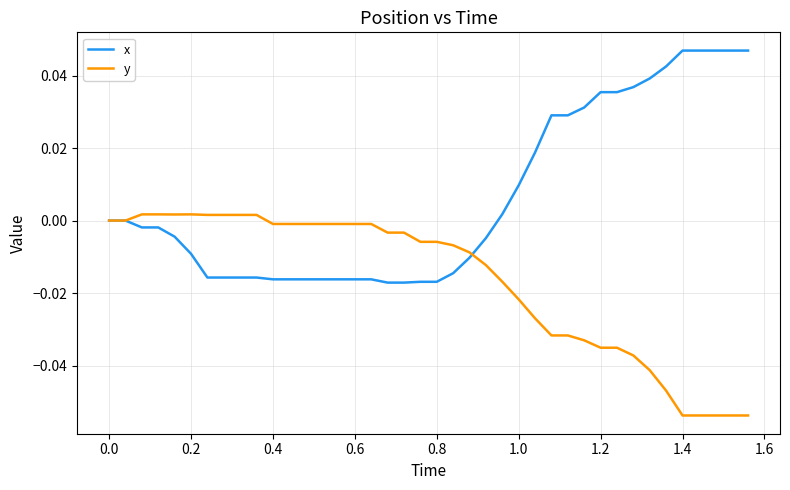

What is the difference between the maximum and minimum values in the x series?

0.1